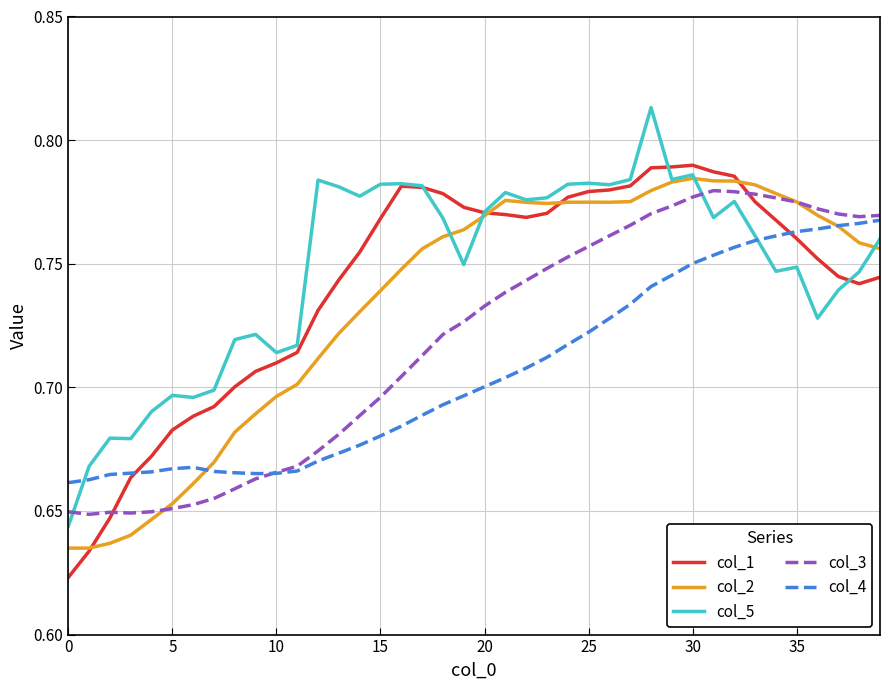

Which series ends up on top after the final intersection of col_3 and col_5?

col_3